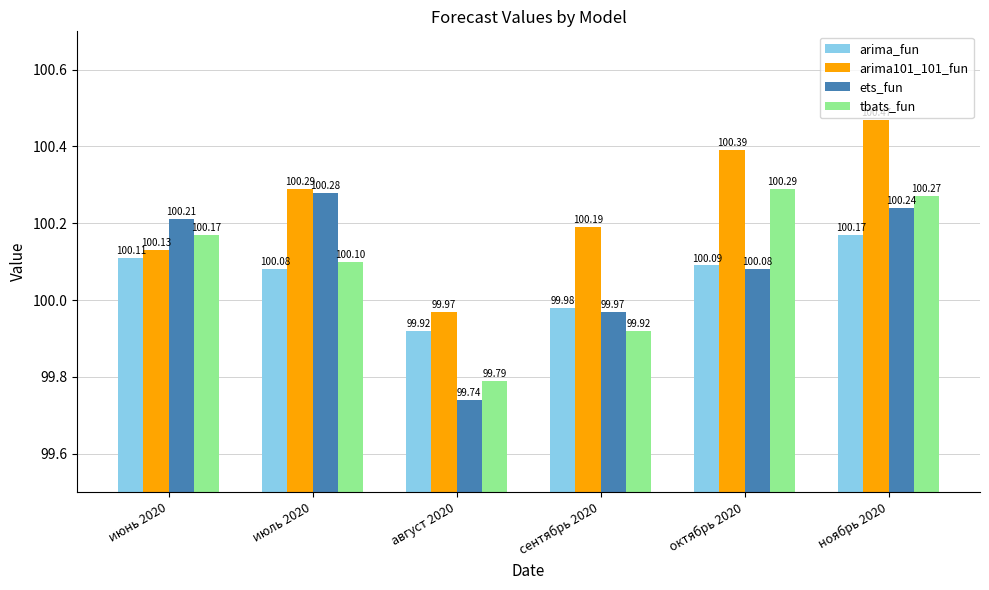

Which series changed the most between июнь 2020 and сентябрь 2020?

tbats_fun